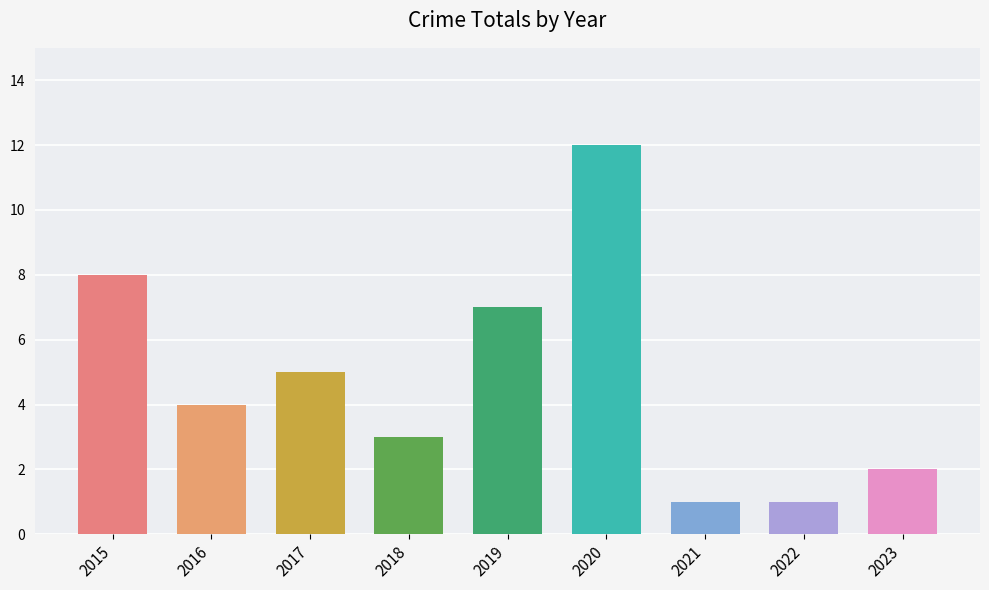

Reading left to right, transcribe all the data shown in this chart.

2015=8	2016=4	2017=5	2018=3	2019=7	2020=12	2021=1	2022=1	2023=2